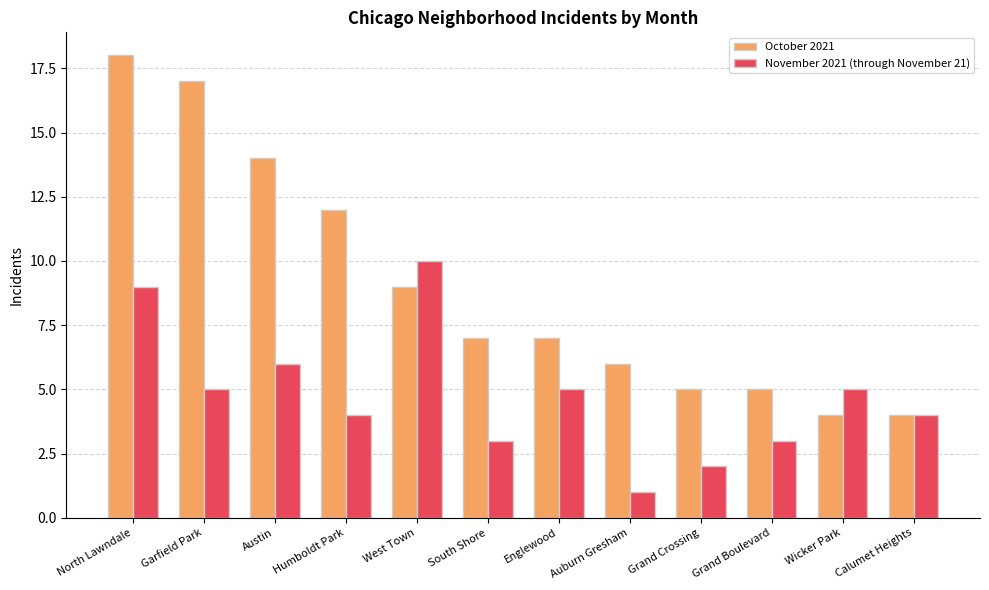

Is it true that October 2021 equals 7 at Wicker Park?

False